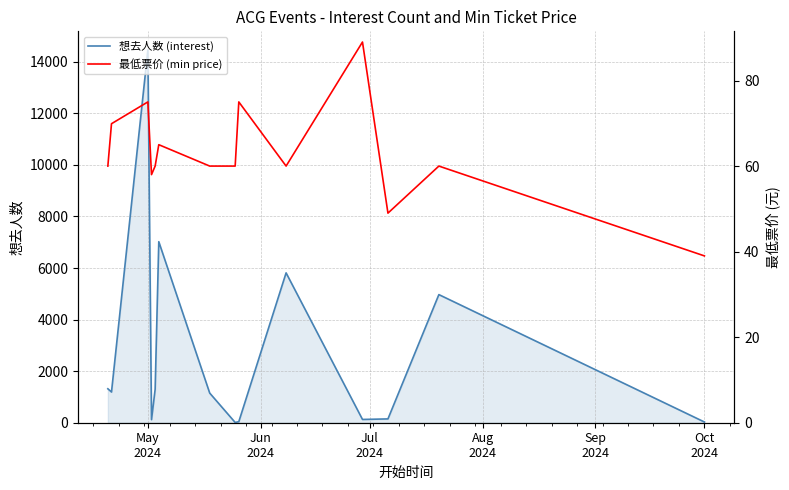

Which series has the largest range (max minus min)?

想去人数 (interest)